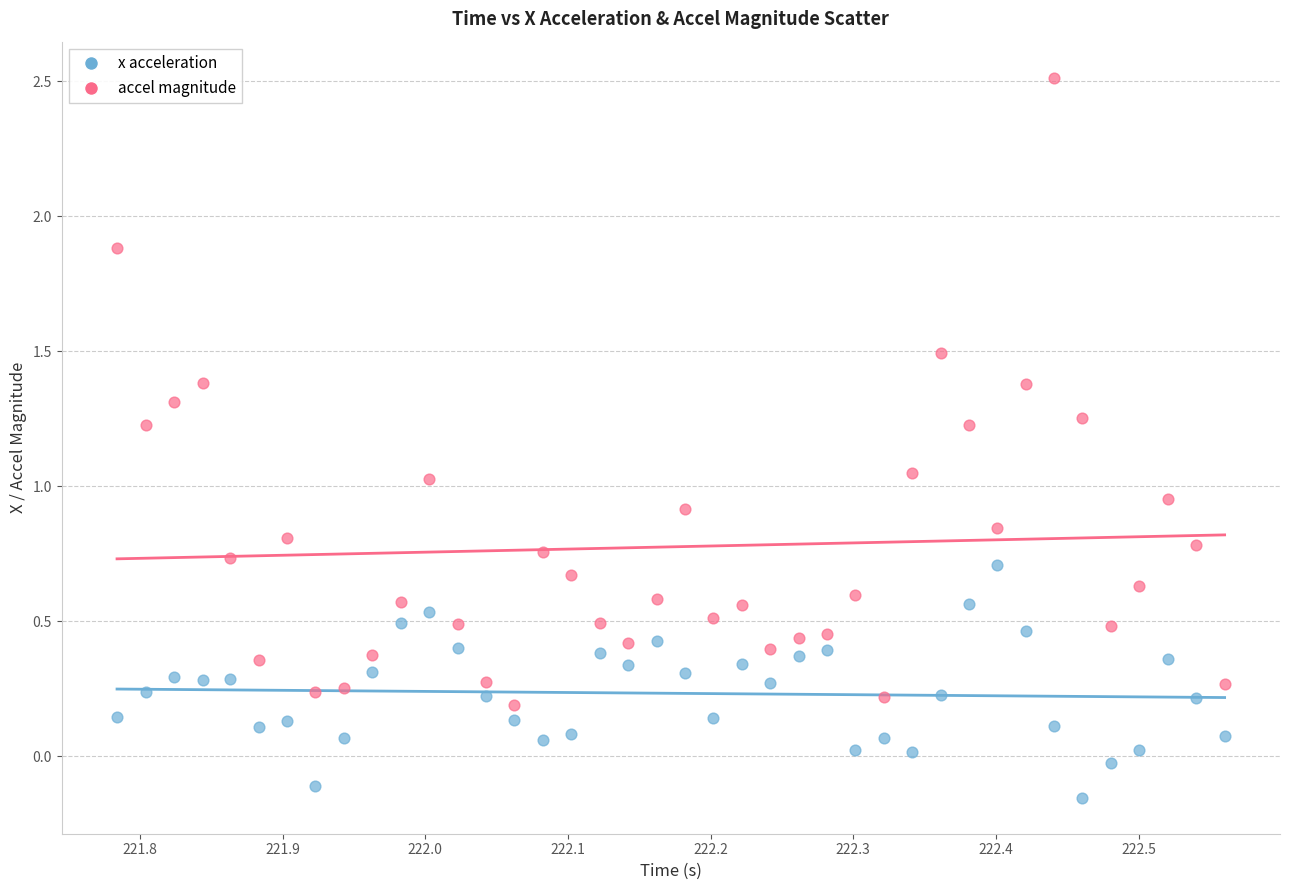

Which series has the largest Y range (max minus min)?

accel magnitude